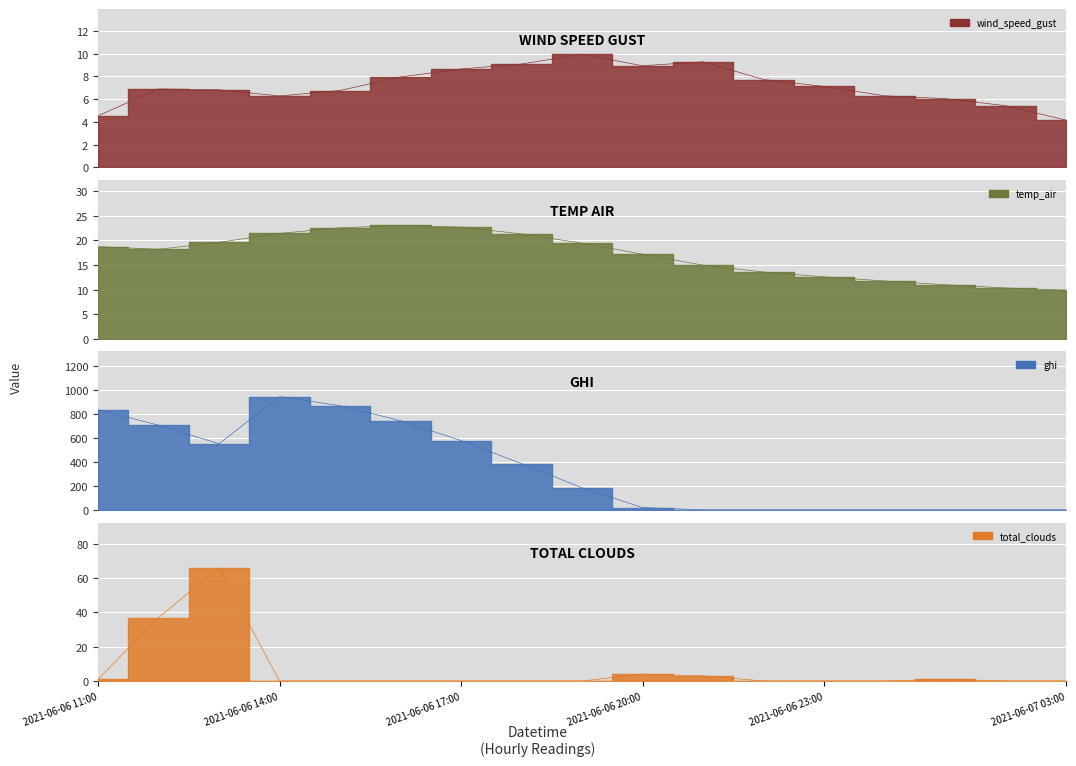

Which series ends up on top after the final intersection of total_clouds and ghi?

total_clouds